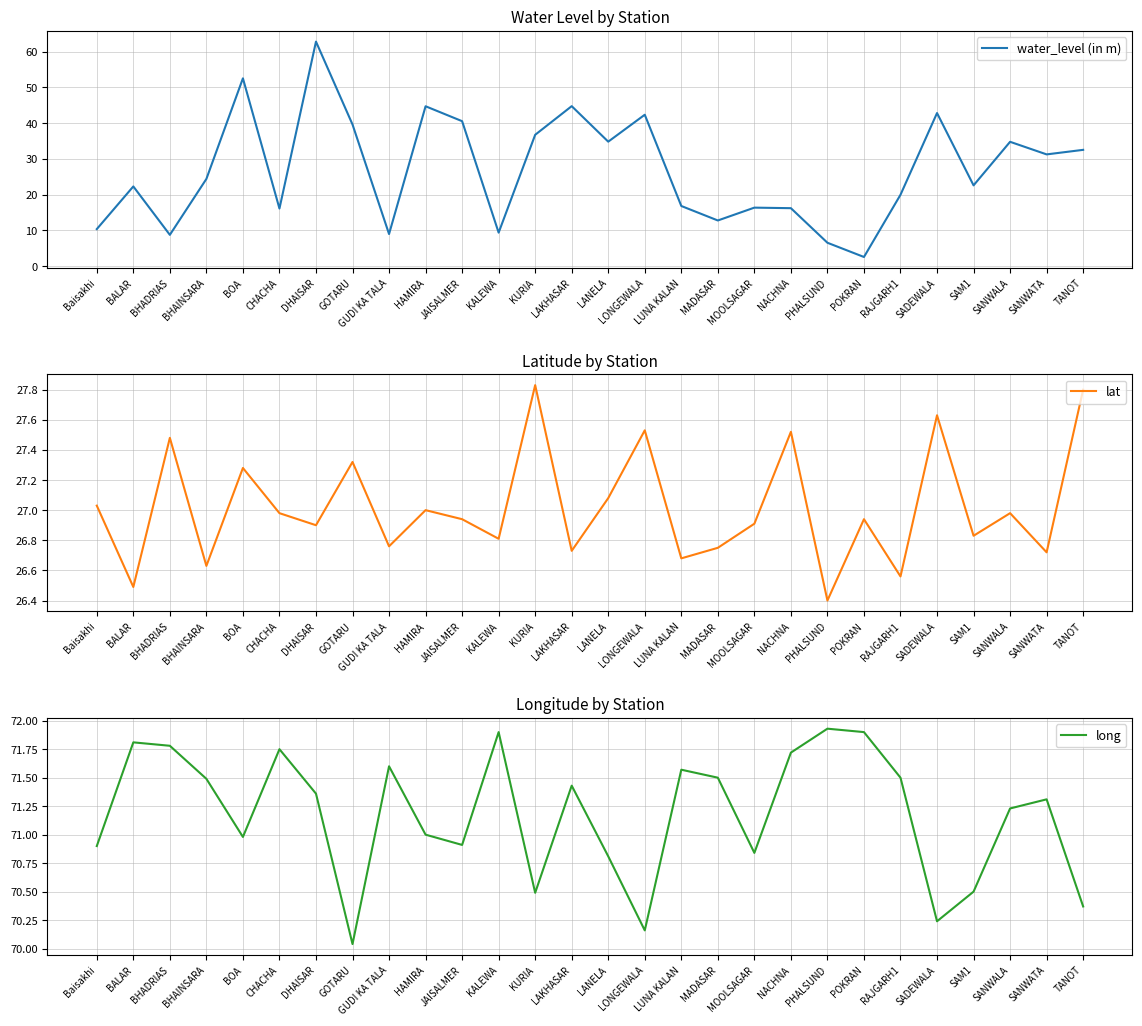

At how many categories does at least one series exceed 18?

28